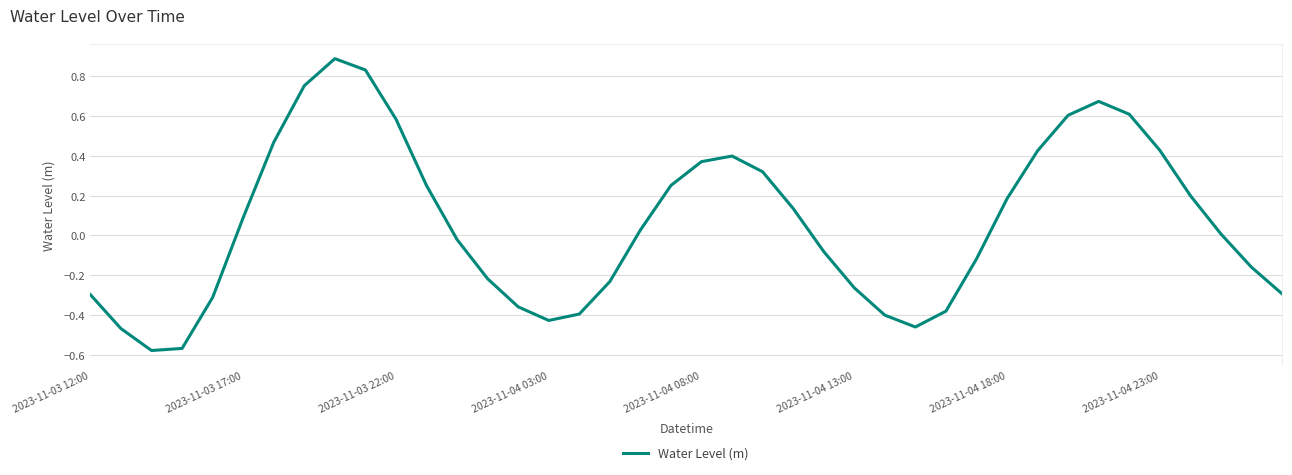

How many lines are shown in the chart?

1